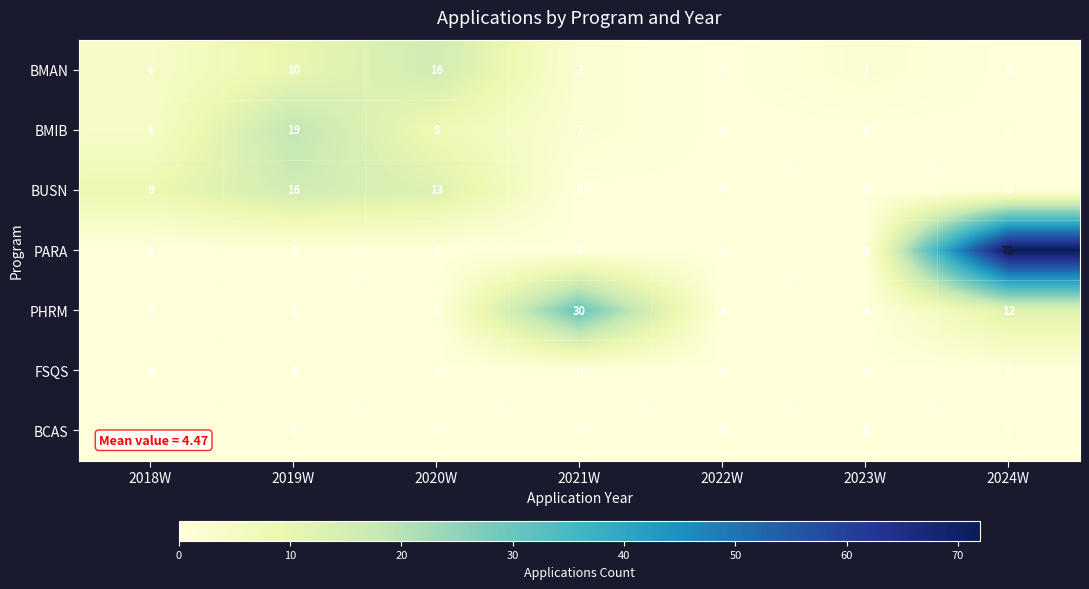

What is the total value across all series at 2019W?

45